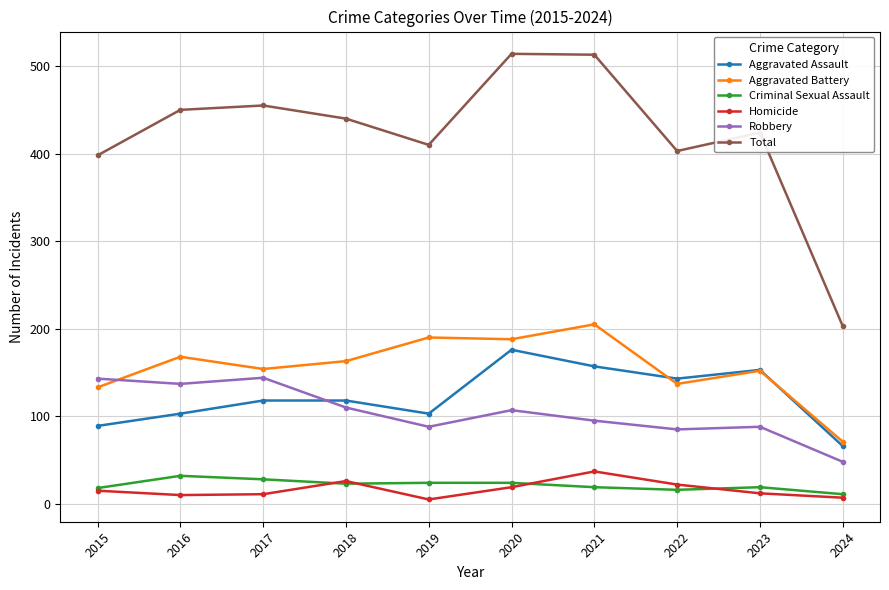

What is the highest value of the Aggravated Battery series?

205